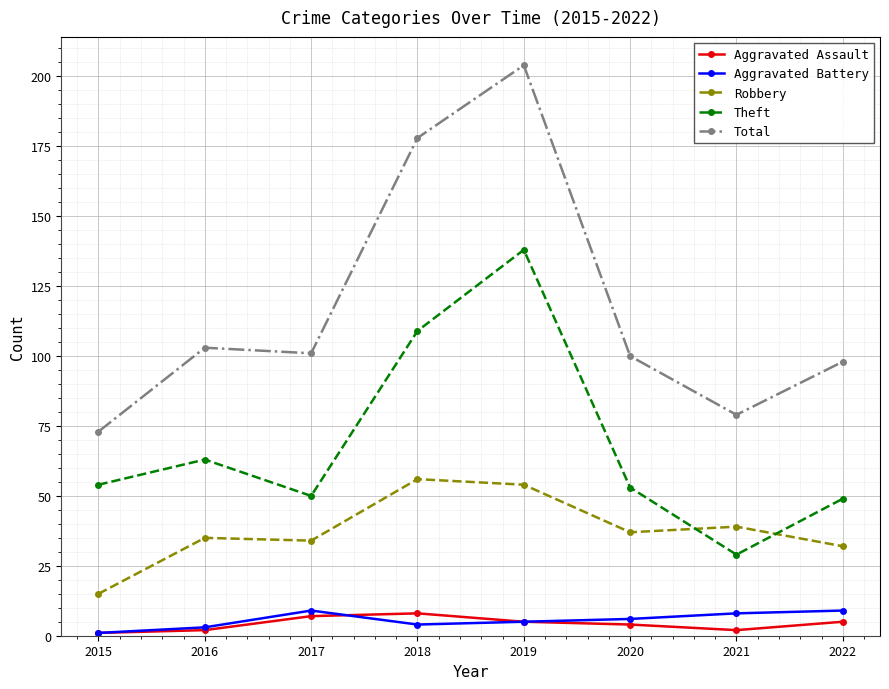

True or false: Total has more than 0 points higher than both neighbors.

True